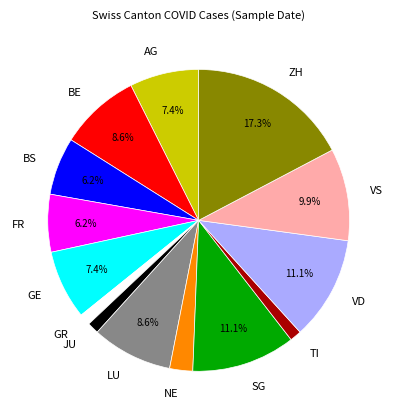

What is the largest slice in the pie chart?

ZH